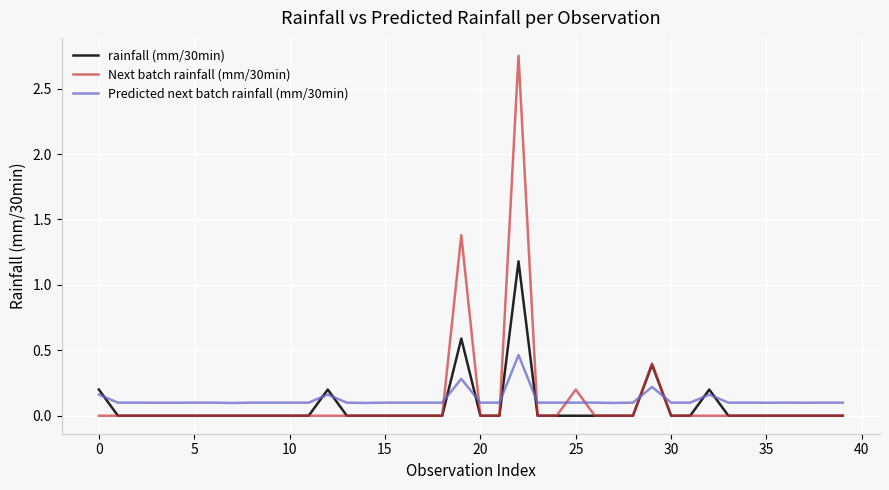

Count the Predicted next batch rainfall (mm/30min) values in the range 0 to 1.

40